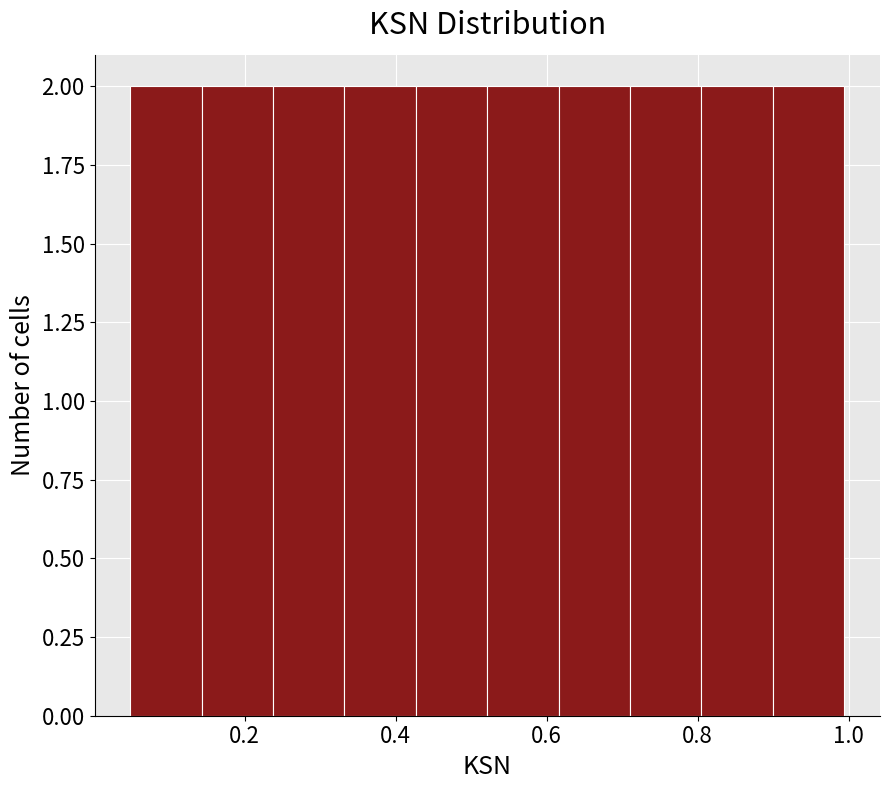

What is the height of the bar covering 0.62 to 0.72 on the x-axis? Neither the bar edges nor the heights are printed on the chart, so give them approximately, as read against the axes.

2